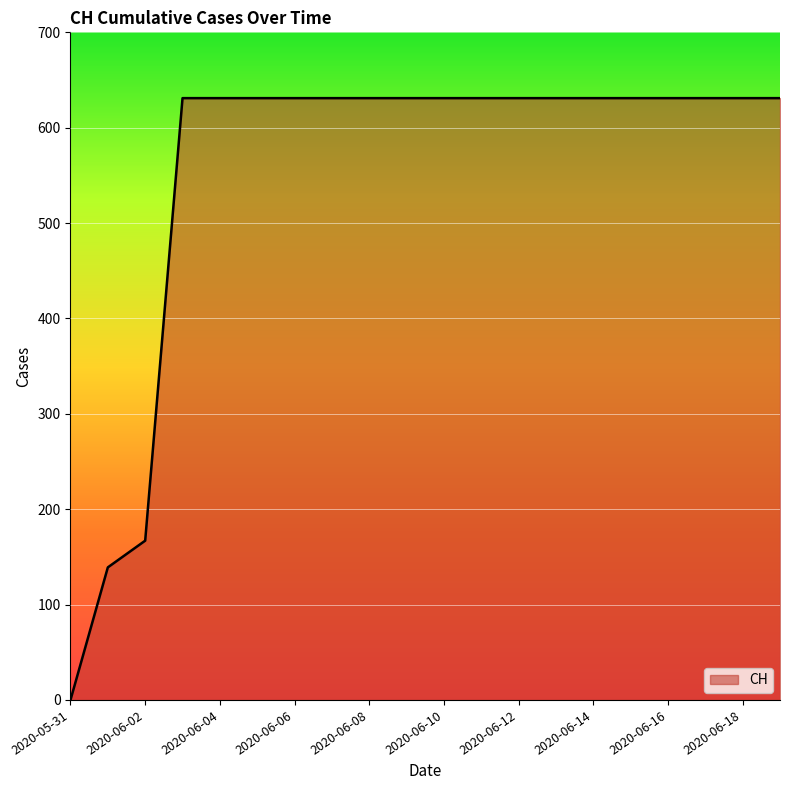

What is the difference between the maximum and minimum values?

631